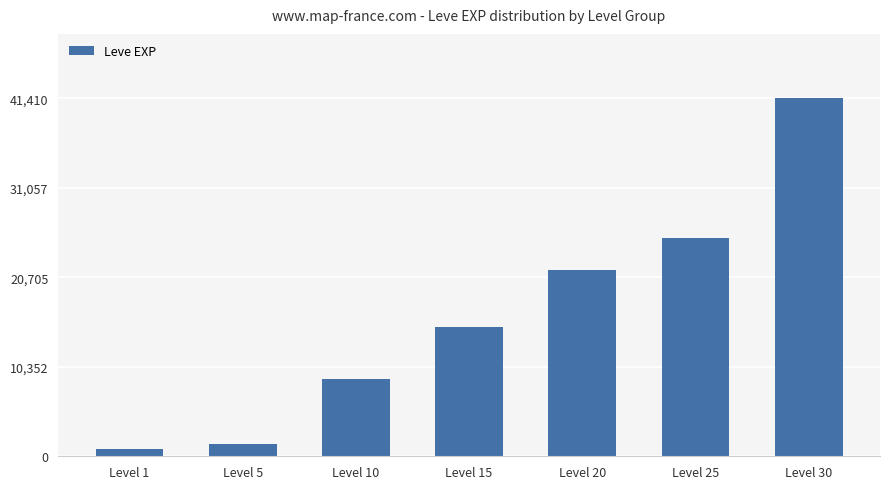

What is the difference between the second highest and minimum values?

24450